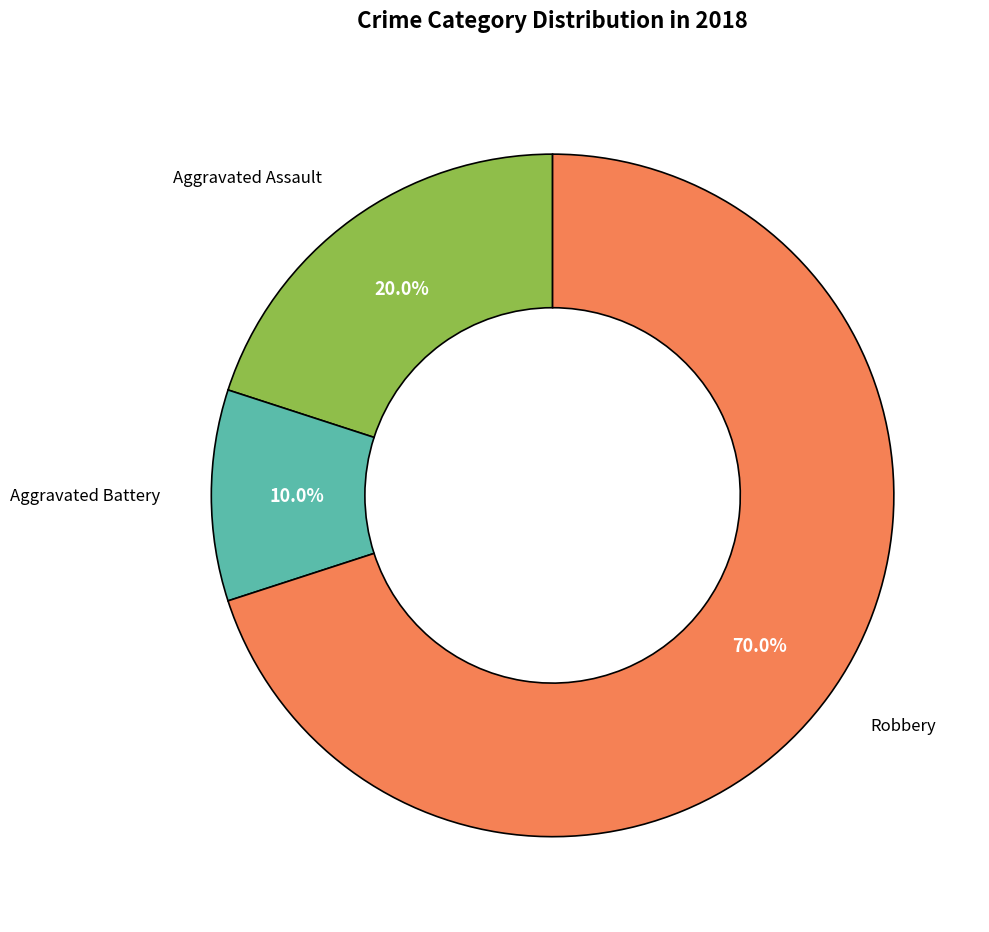

Is there a majority slice in this chart?

Yes